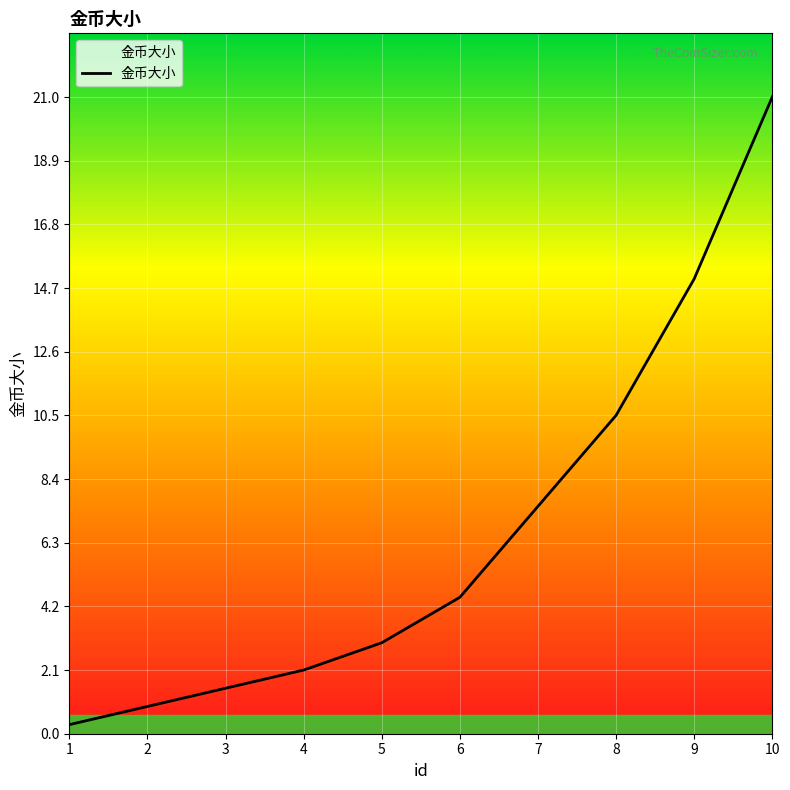

What is the average value?

6.6